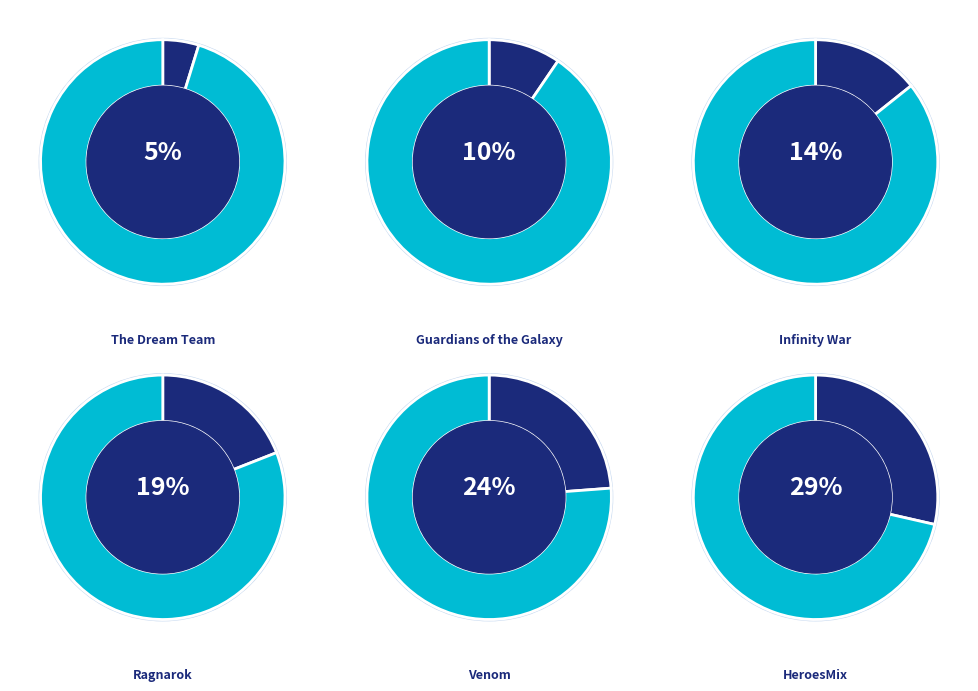

What percentage is the Ragnarok slice, to the nearest percent?

19%